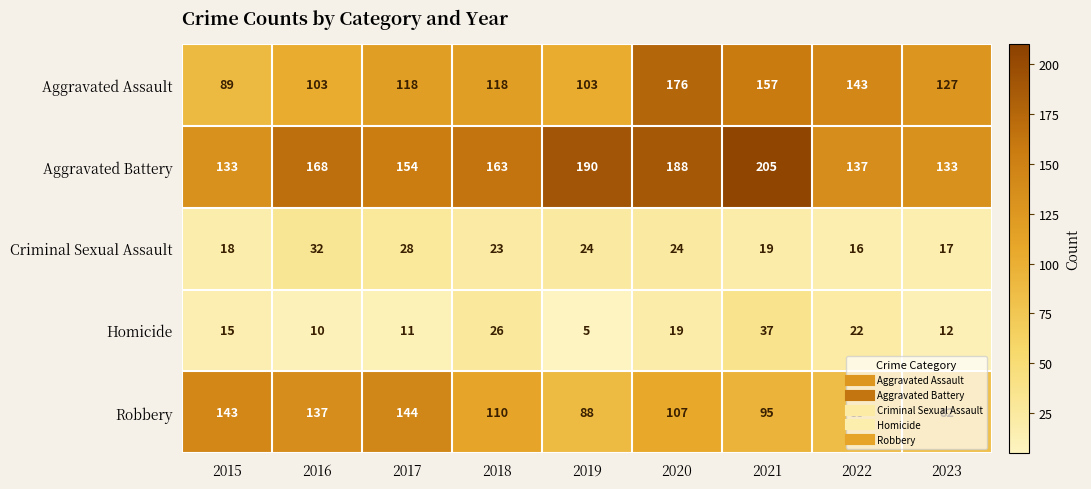

Which label corresponds to the smallest value in the chart?

2019